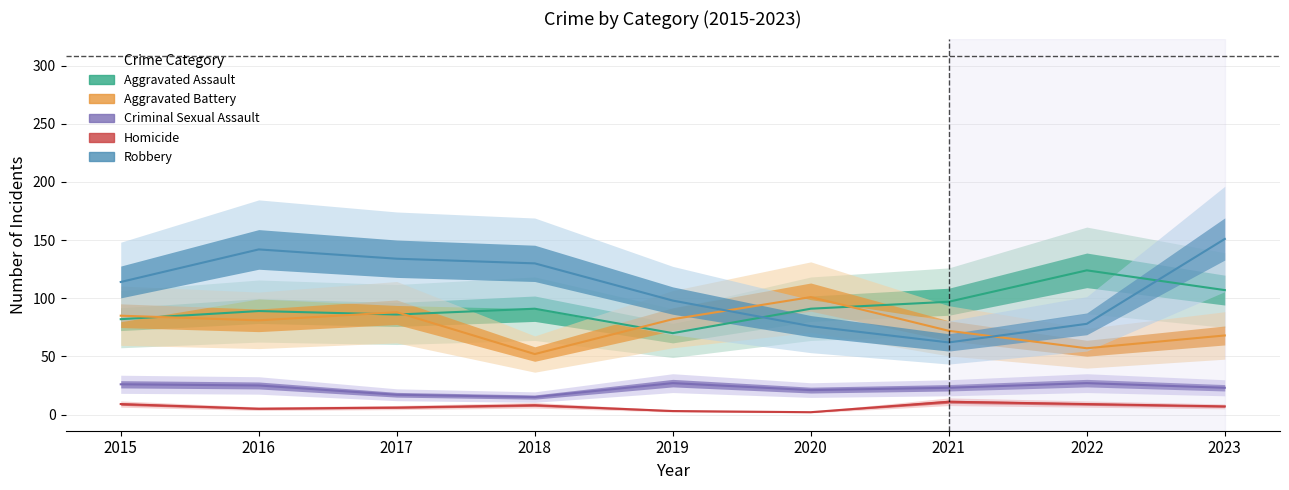

Is it true that Criminal Sexual Assault equals 21 at 2020?

True